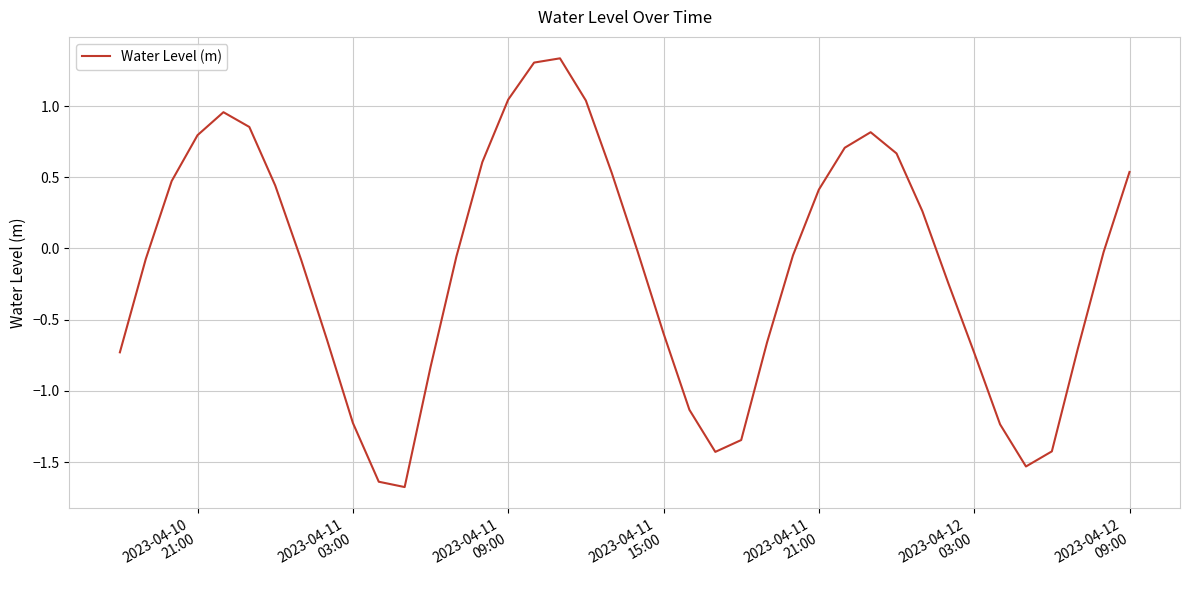

What is the minimum value shown in the chart?

-1.7